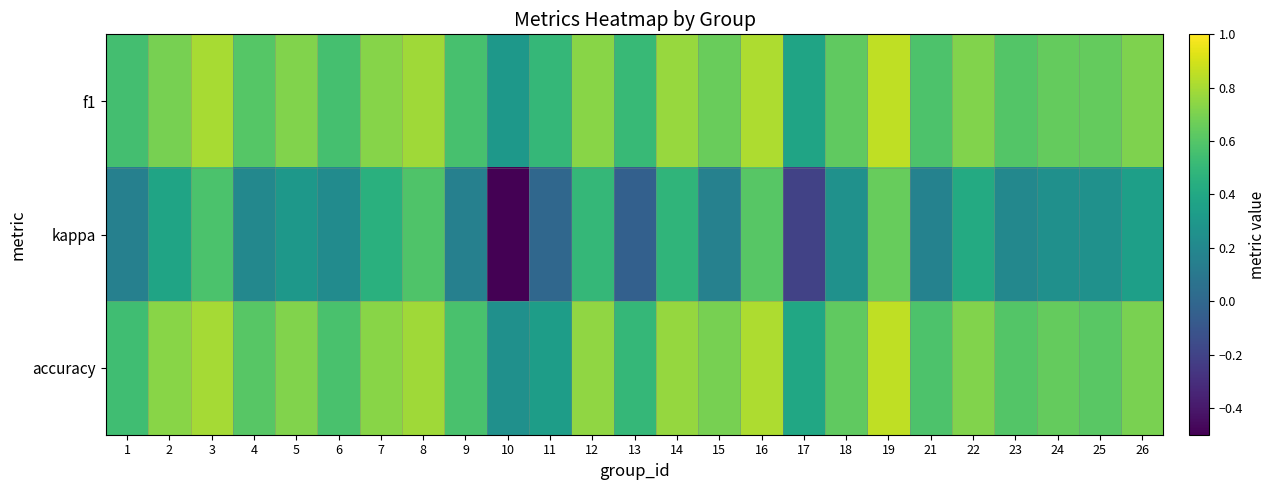

Reading left to right, extract all data points from this chart.

f1: 1=0.5	2=0.7	3=0.8	4=0.6	5=0.7	6=0.6	7=0.7	8=0.8	9=0.6	10=0.3	11=0.5	12=0.7	13=0.5	14=0.8	15=0.7	16=0.8	17=0.4	18=0.6	19=0.9	21=0.6	22=0.7	23=0.6	24=0.6	25=0.6	26=0.7
kappa: 1=0.2	2=0.4	3=0.6	4=0.2	5=0.3	6=0.2	7=0.5	8=0.6	9=0.2	10=-0.5	11=0.0	12=0.5	13=-0.0	14=0.5	15=0.2	16=0.6	17=-0.2	18=0.3	19=0.7	21=0.2	22=0.4	23=0.2	24=0.3	25=0.3	26=0.3
accuracy: 1=0.5	2=0.7	3=0.8	4=0.6	5=0.7	6=0.6	7=0.7	8=0.8	9=0.6	10=0.2	11=0.3	12=0.8	13=0.5	14=0.8	15=0.7	16=0.8	17=0.4	18=0.6	19=0.9	21=0.6	22=0.7	23=0.6	24=0.6	25=0.6	26=0.7